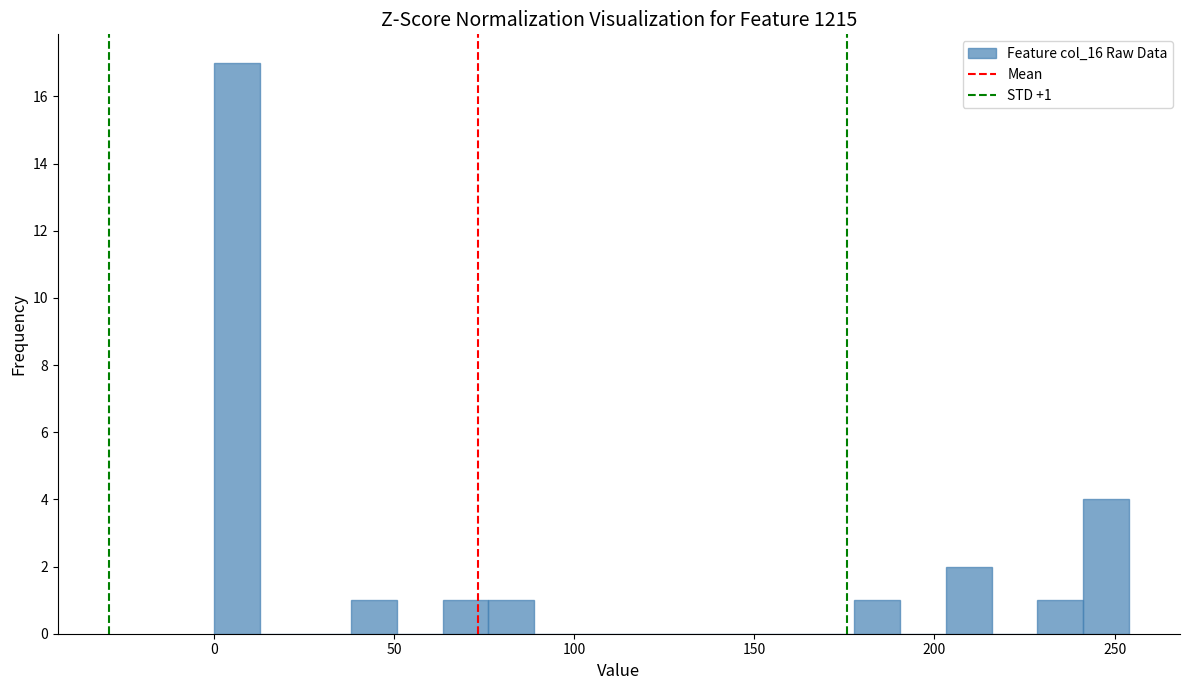

Around what value on the x-axis is the tallest bar? Give the approximate position of its centre, as read against the axis.

5